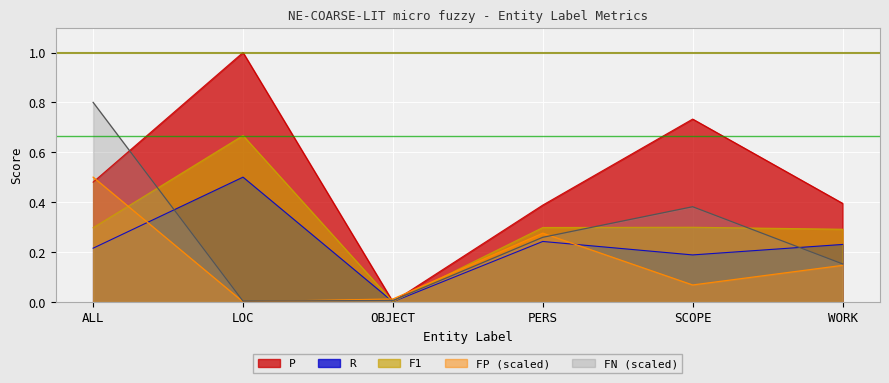

Is the value of R at WORK greater than the value of FP at ALL?

No